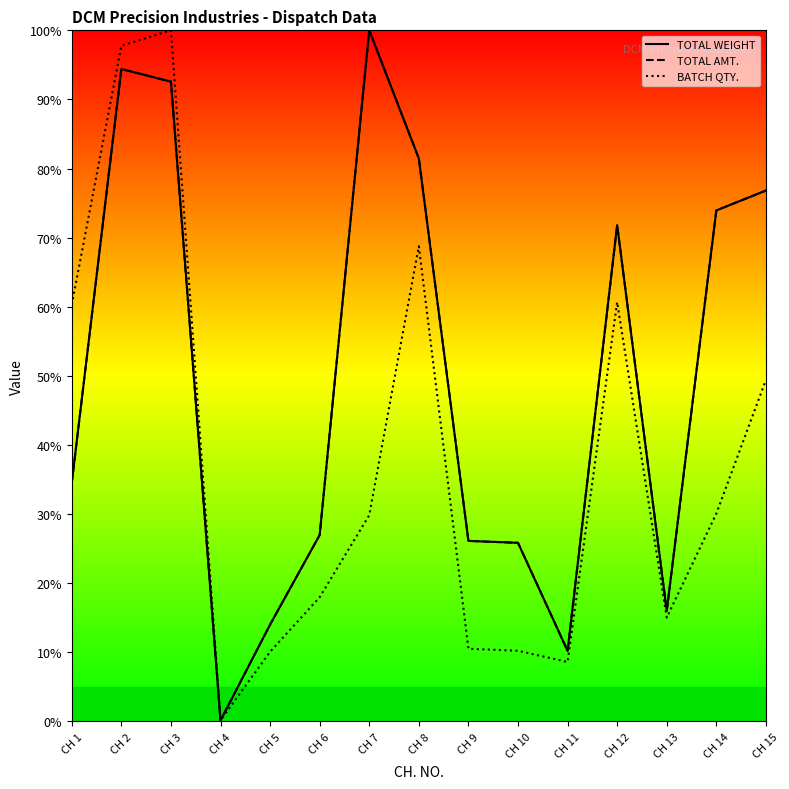

At CH 4, list the series in order from largest to smallest.

BATCH QTY., TOTAL WEIGHT, TOTAL AMT.